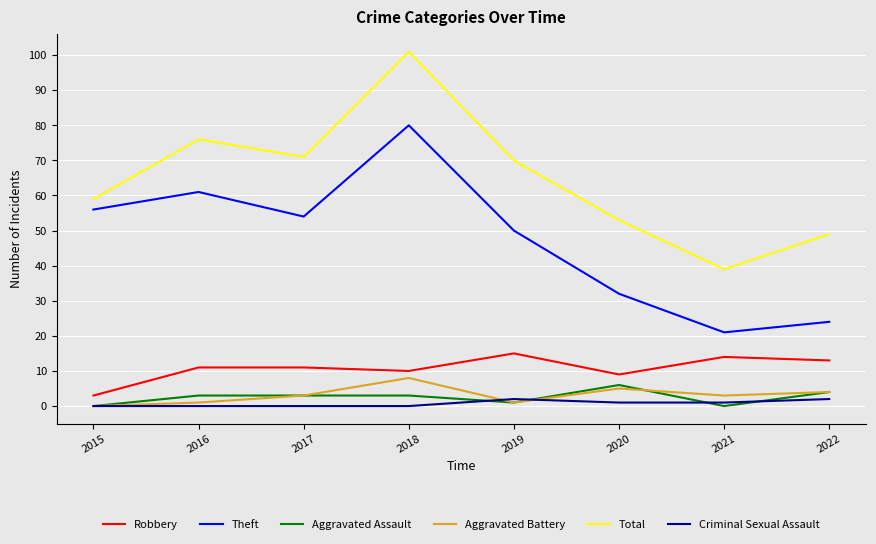

What is the sum of the Total values at 2016 and 2019?

146